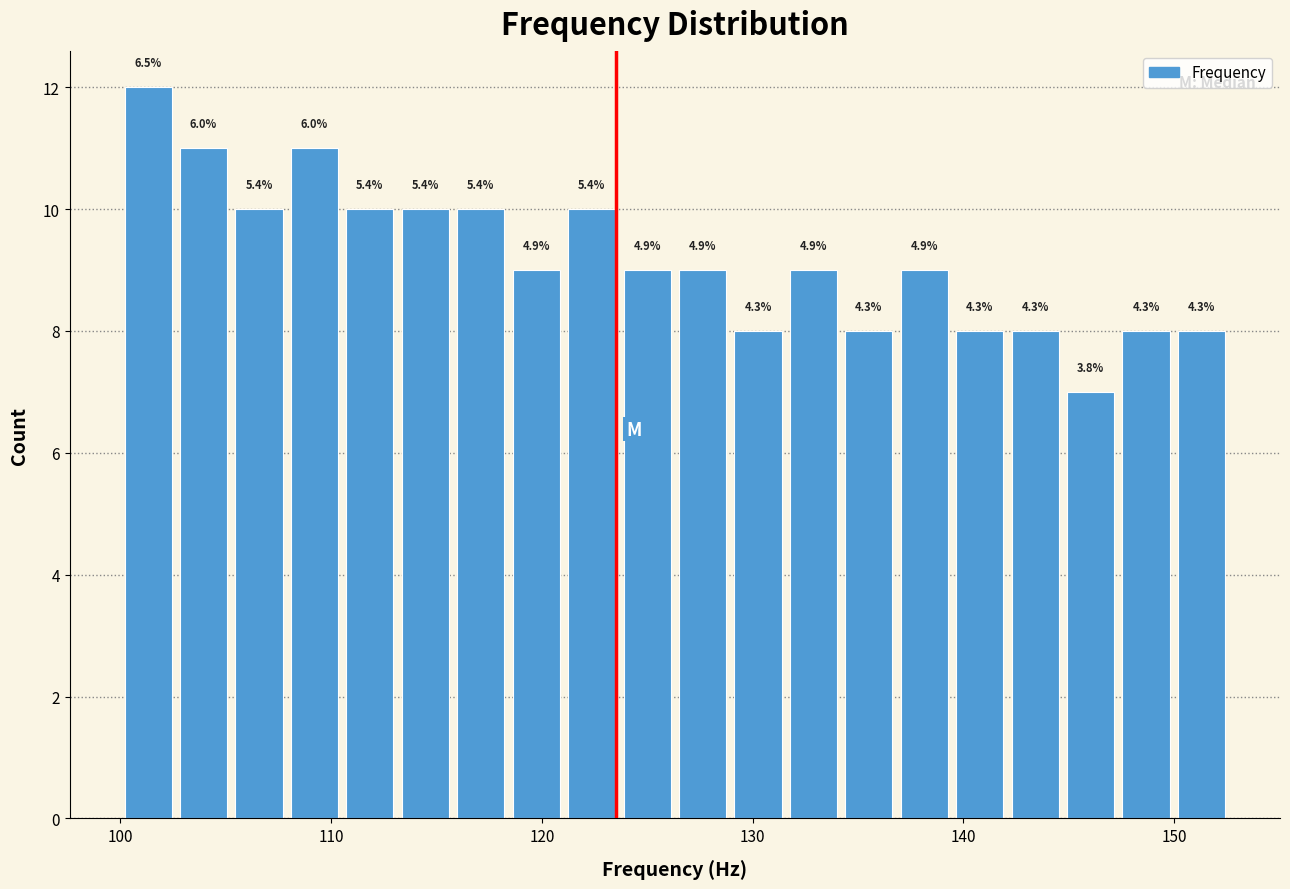

Read against the x-axis, roughly where is the centre of the tallest bar?

101